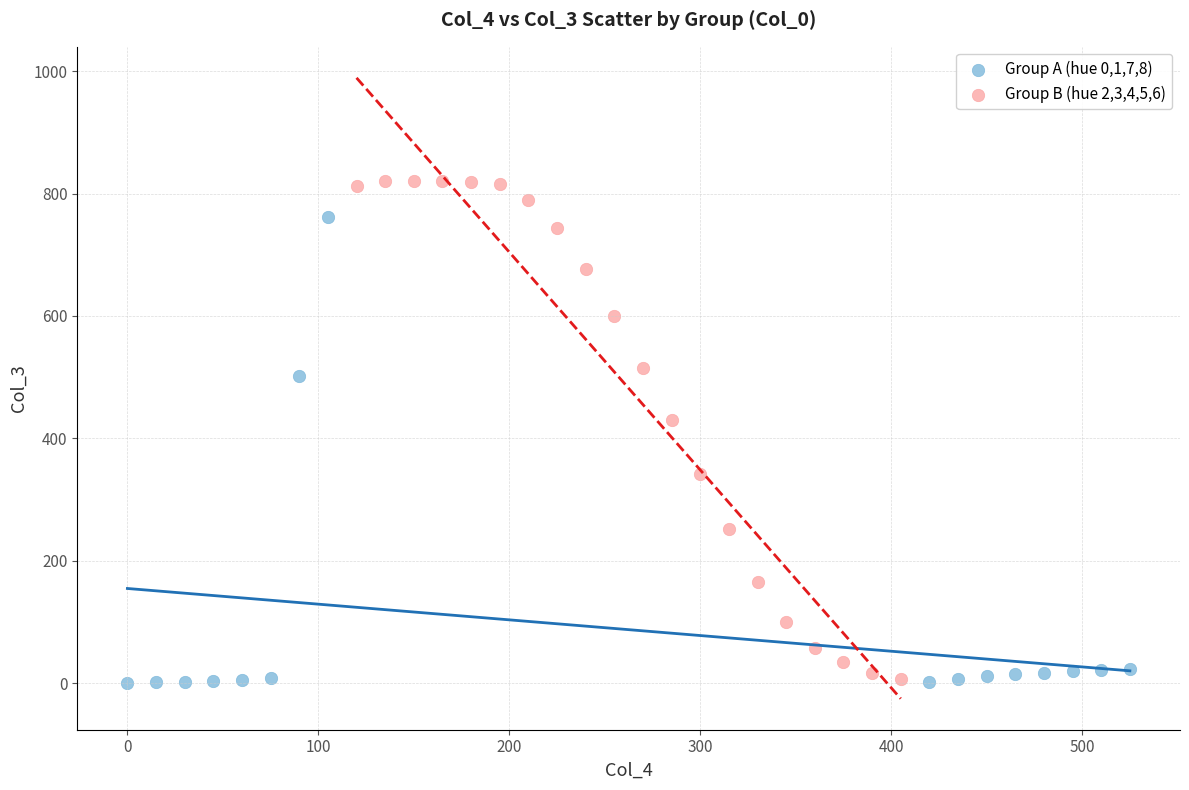

Which series has the largest Y range (max minus min)?

Group B (hue 2,3,4,5,6)